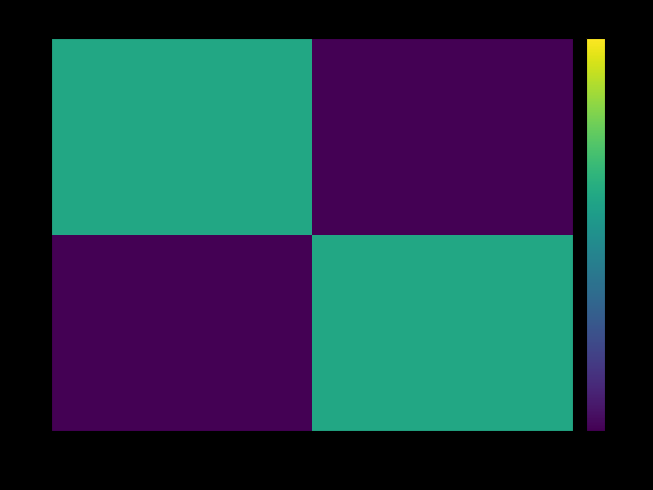

Reading left to right, list all the values displayed in this chart.

1: 8=0	10=3
5: 8=3	10=0